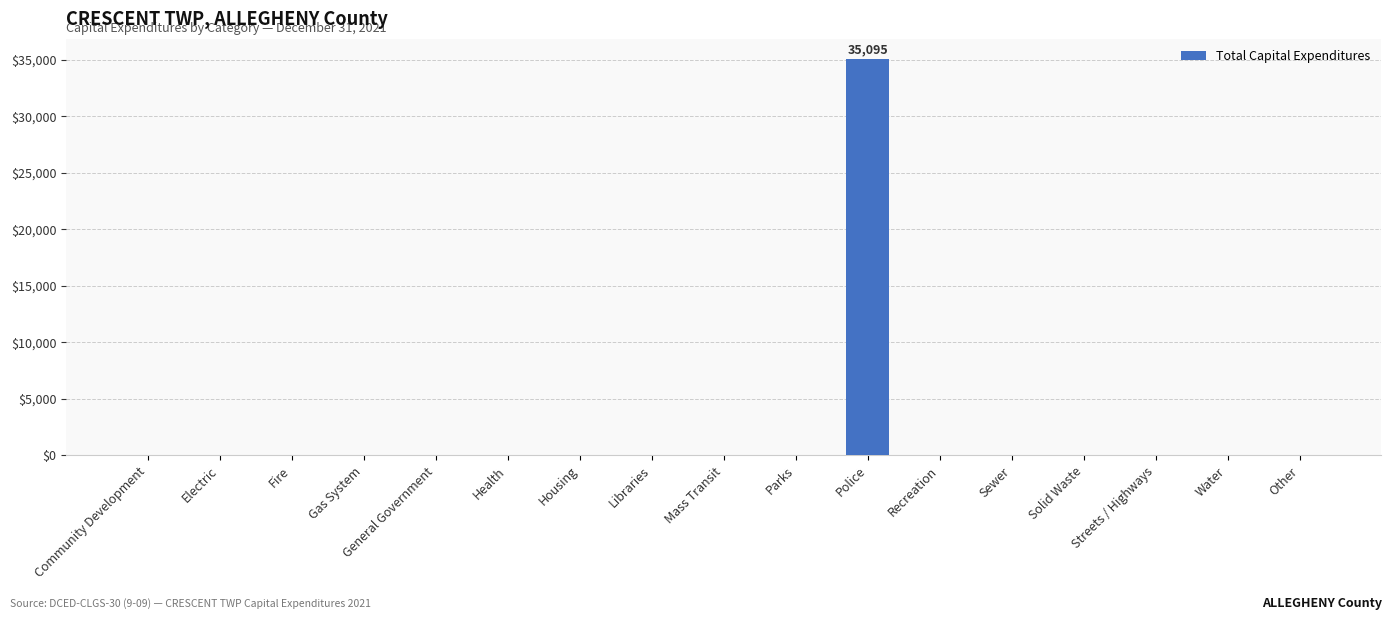

How many data points are above 0?

1